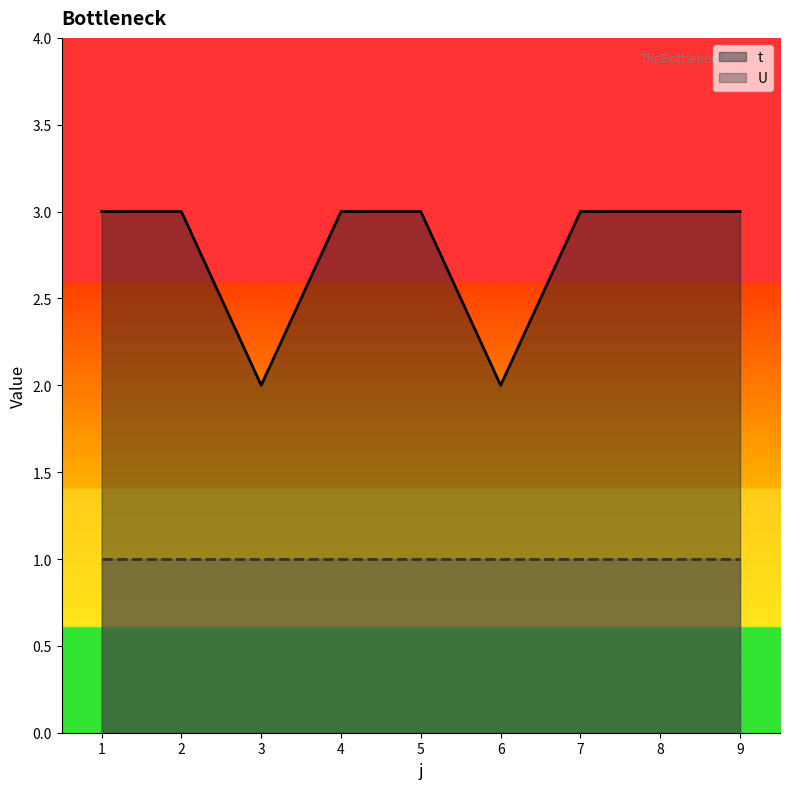

What is the sum of all values?

25